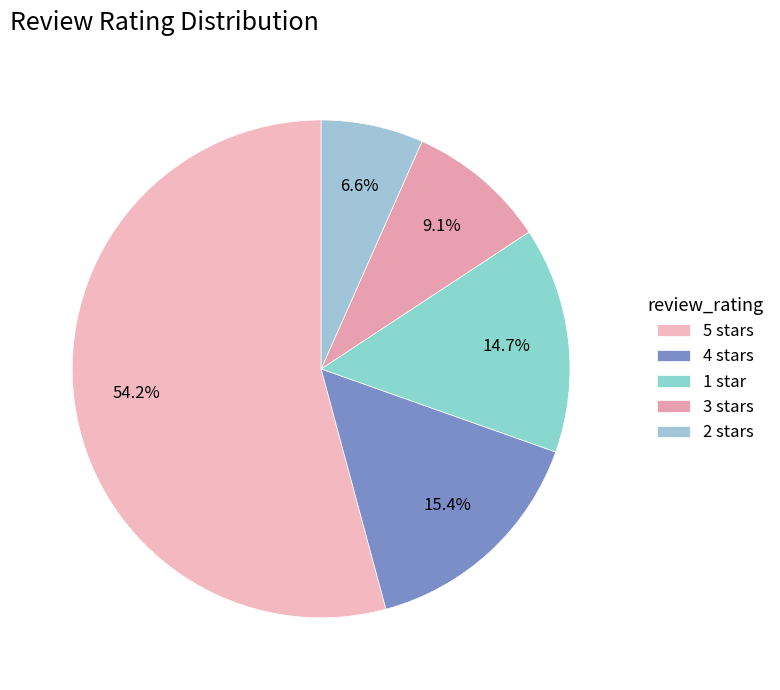

How many segments does this pie chart have?

5